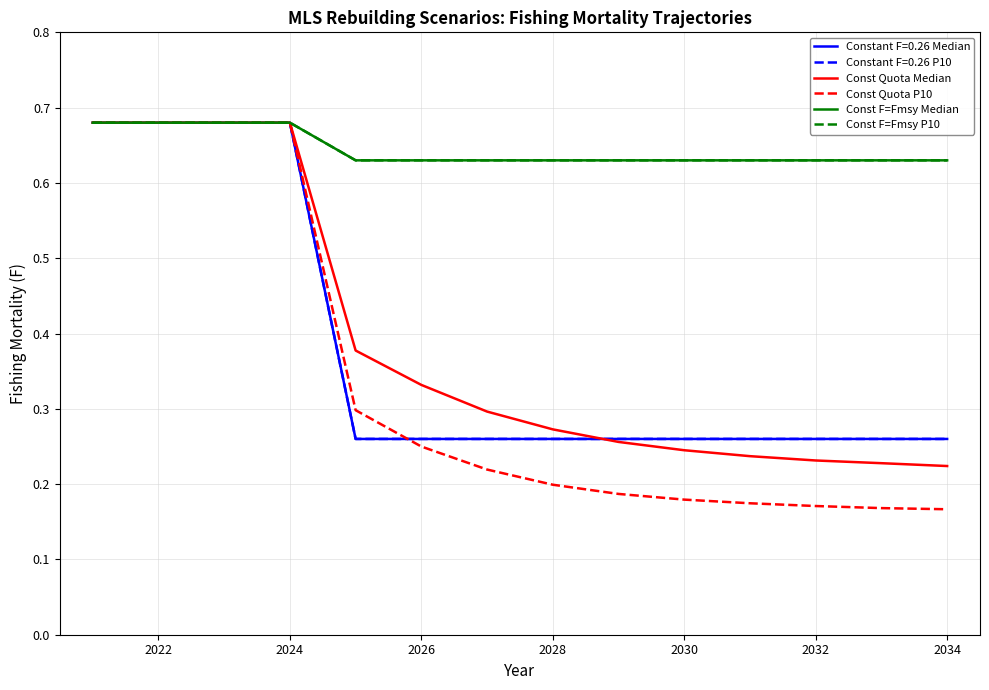

What is the value of the Const Quota Median point at the 8th from the left?

0.3